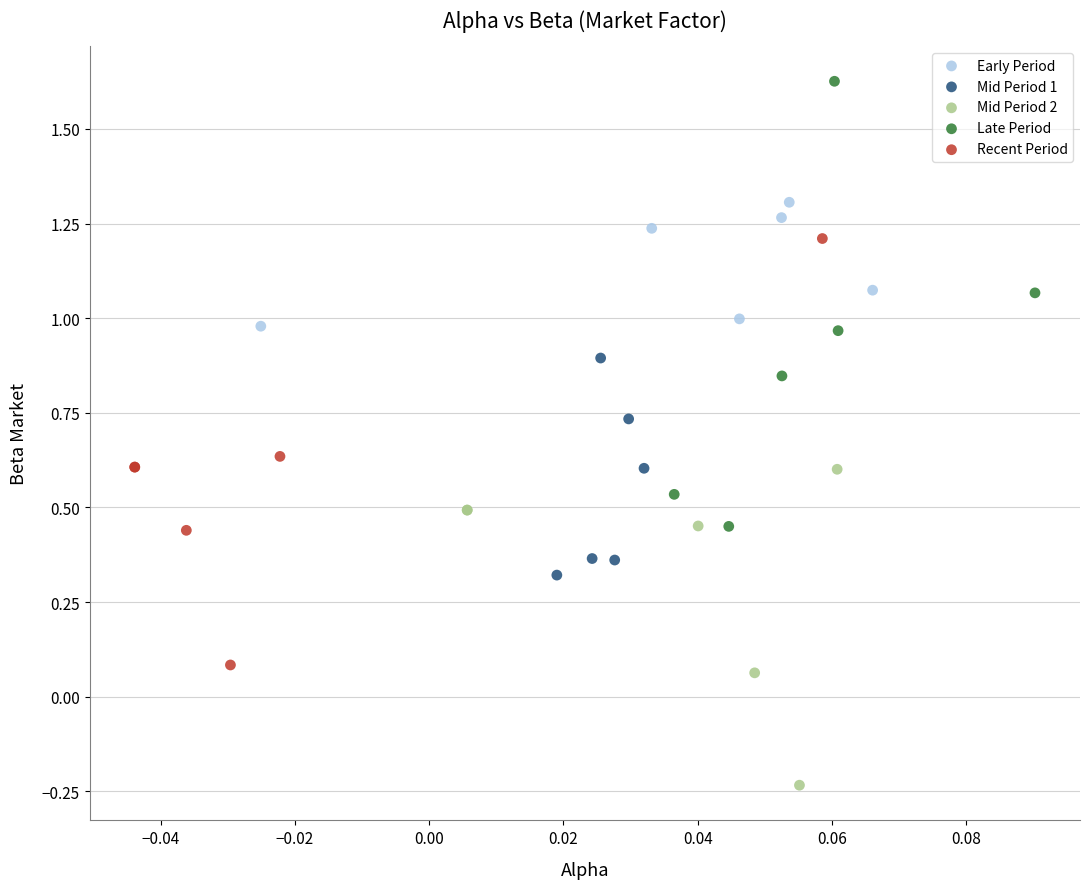

Which series contains the lowest Y value?

Mid Period 2